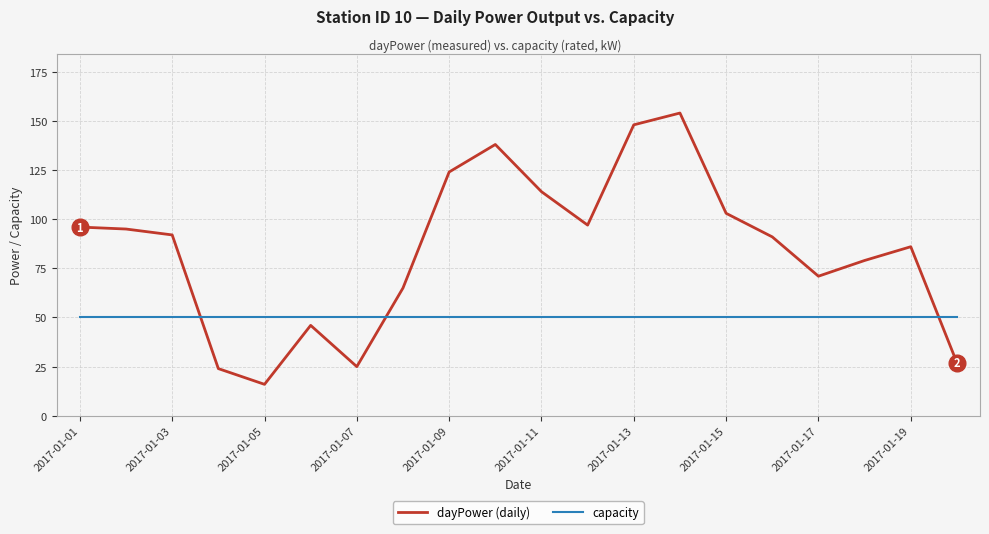

Which series has the largest total across all categories?

dayPower (daily)